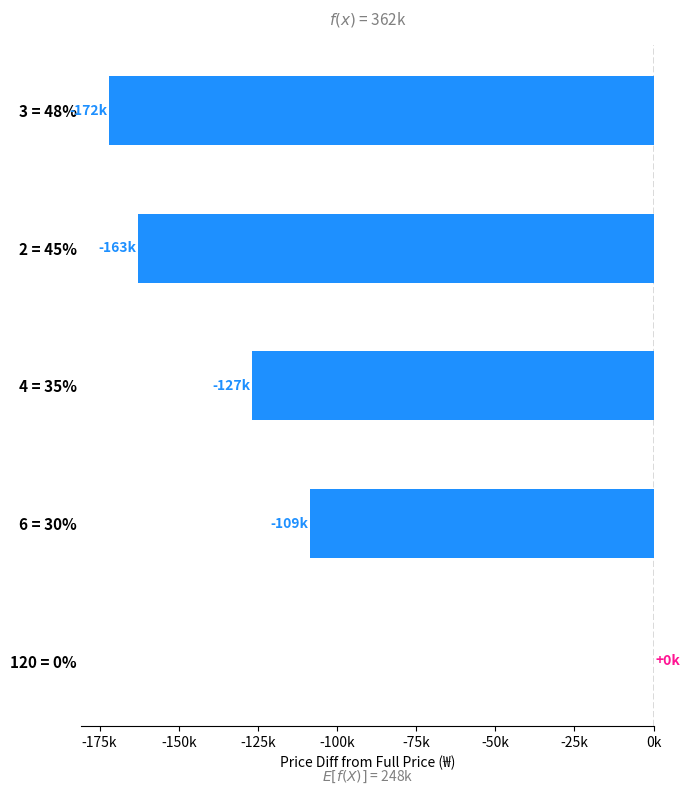

What is the smallest value displayed?

-172100